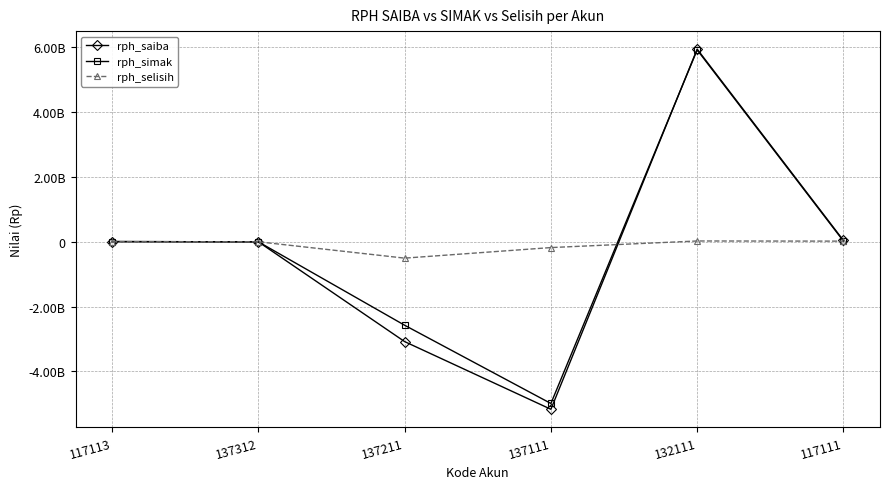

How many data points does each series have?

6